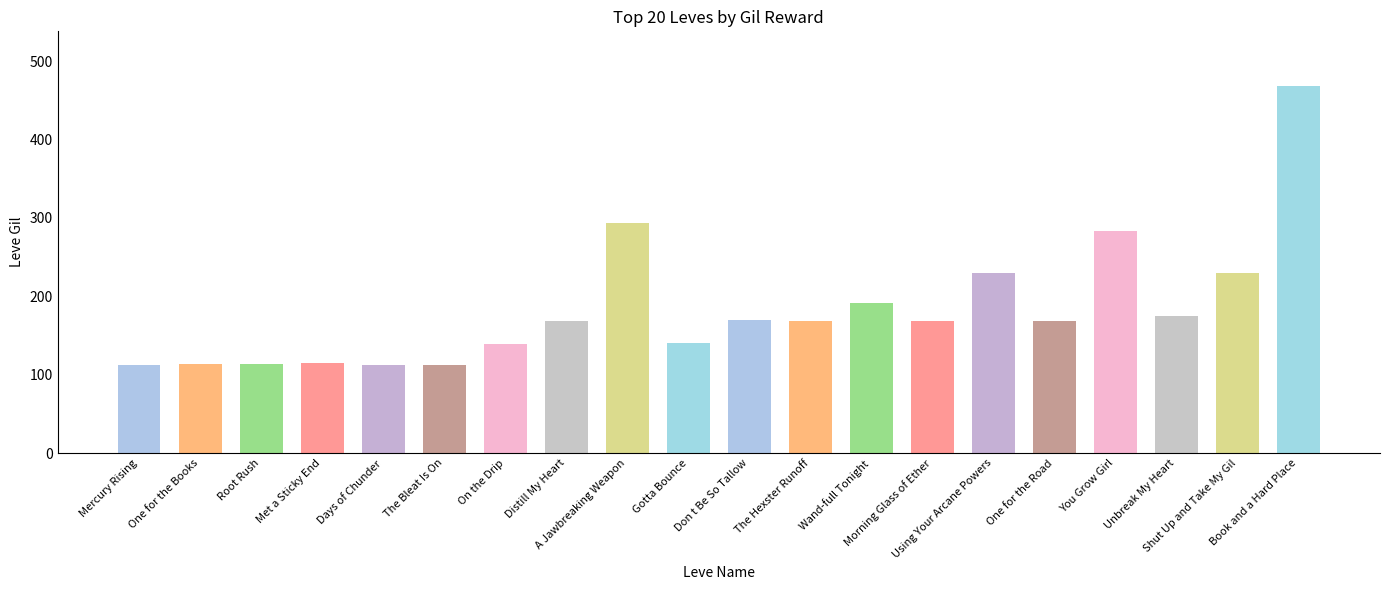

What is the value of the 19th bar from the left?

230